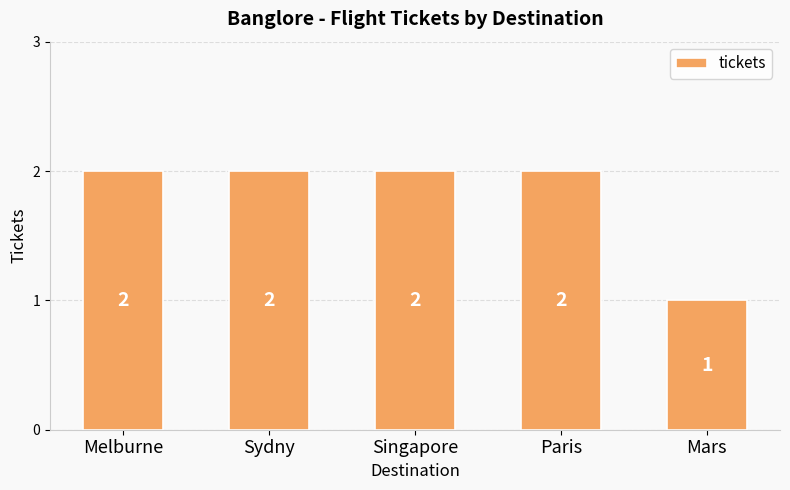

What is the label of the 2nd bar from the left?

Sydny